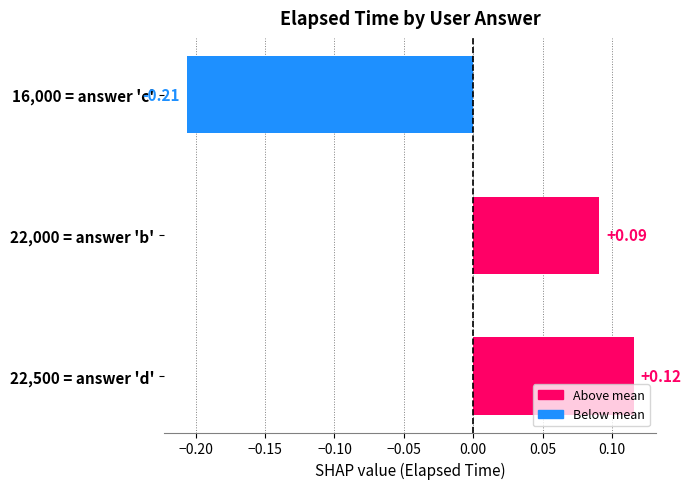

Which has a higher value, 22,000 = answer 'b' or 16,000 = answer 'c'?

22,000 = answer 'b'